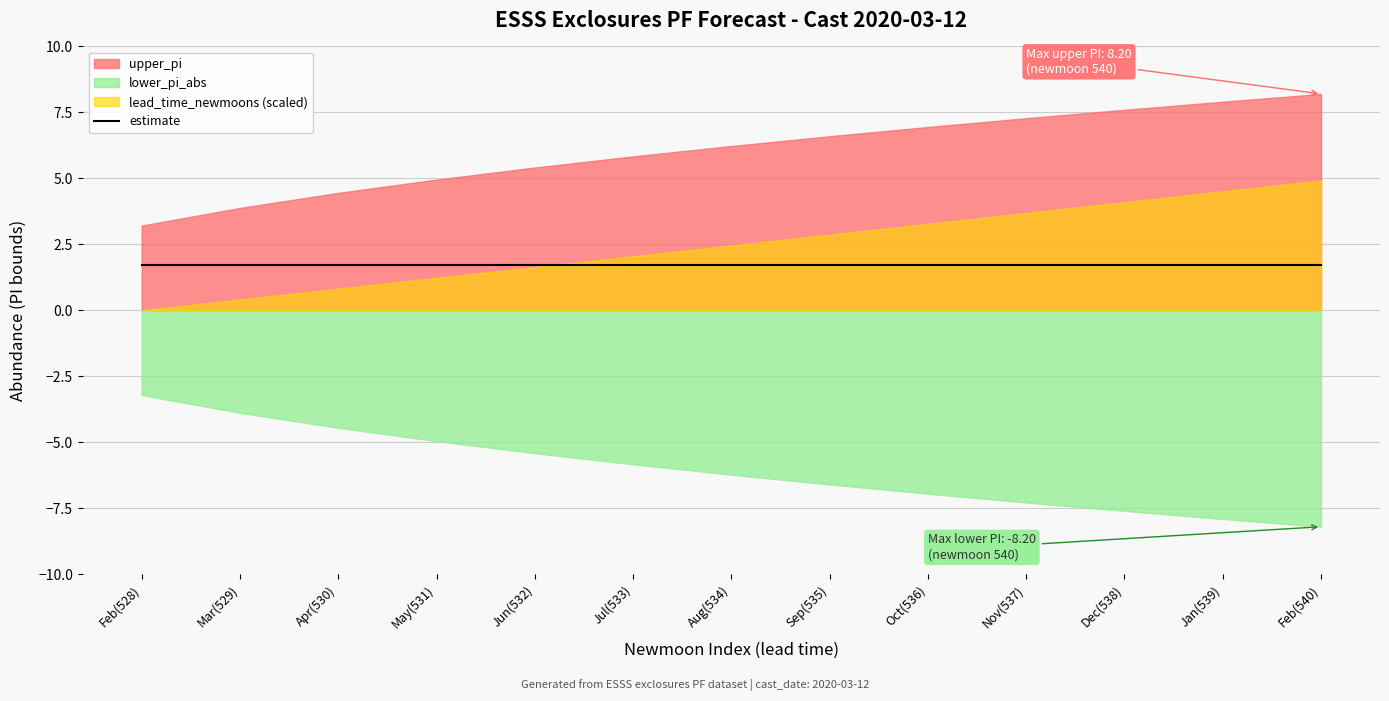

The value of lower_pi_abs at 11 is 7.9. True or false?

True